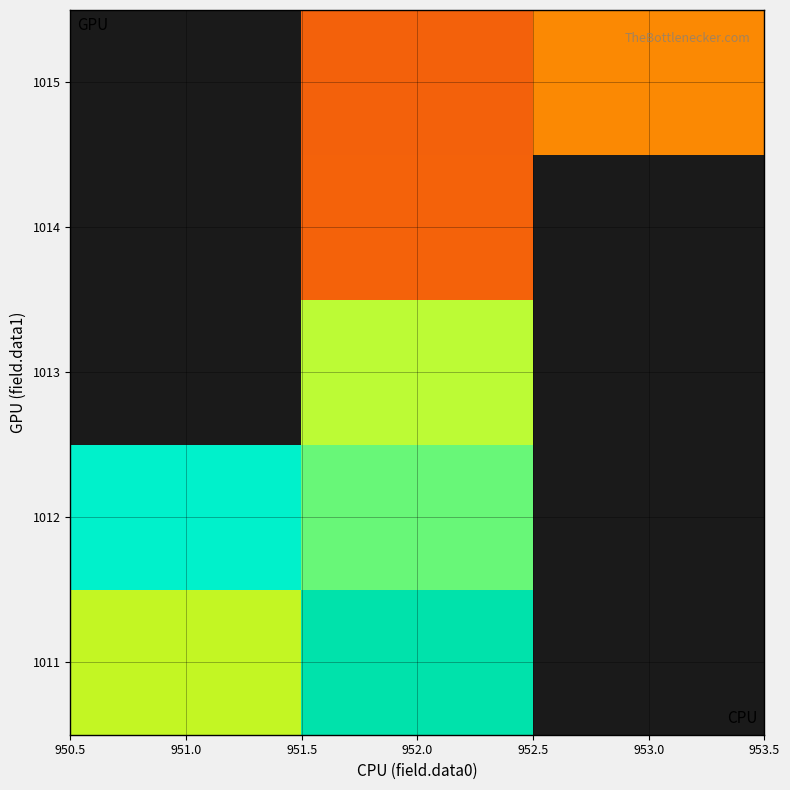

At how many categories does at least one series exceed 0?

3